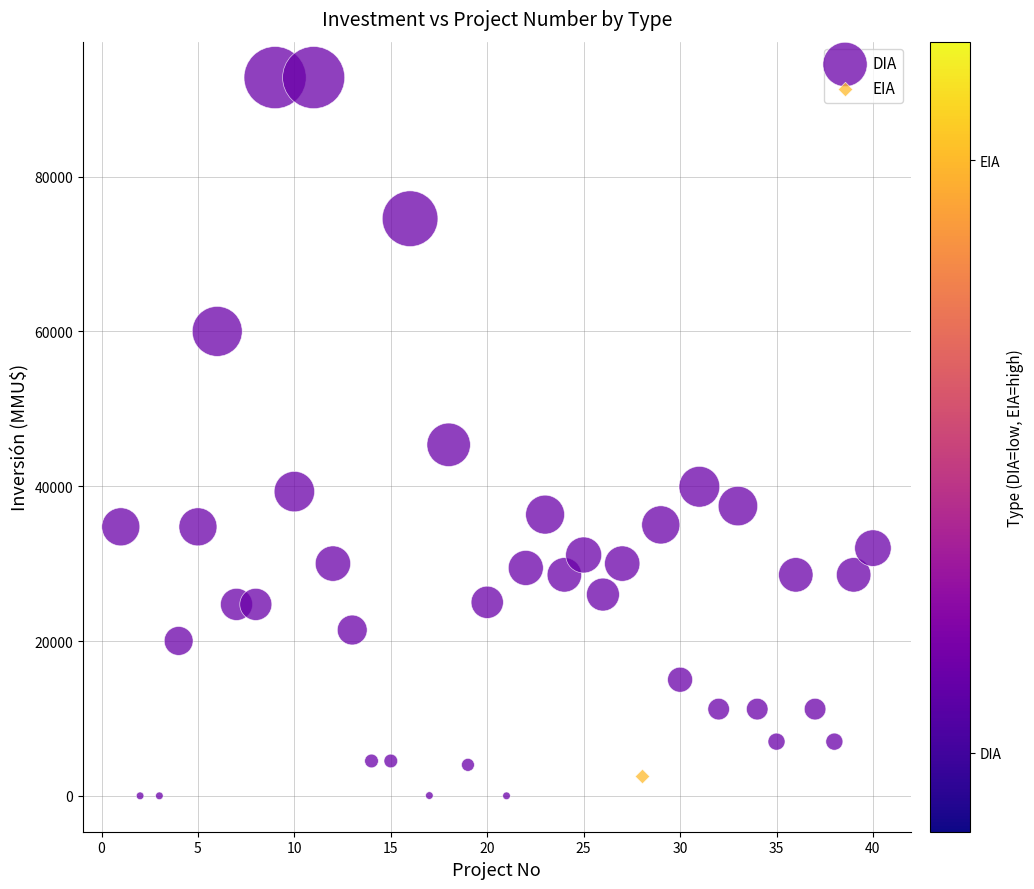

What are all the series names shown in the legend?

DIA, EIA